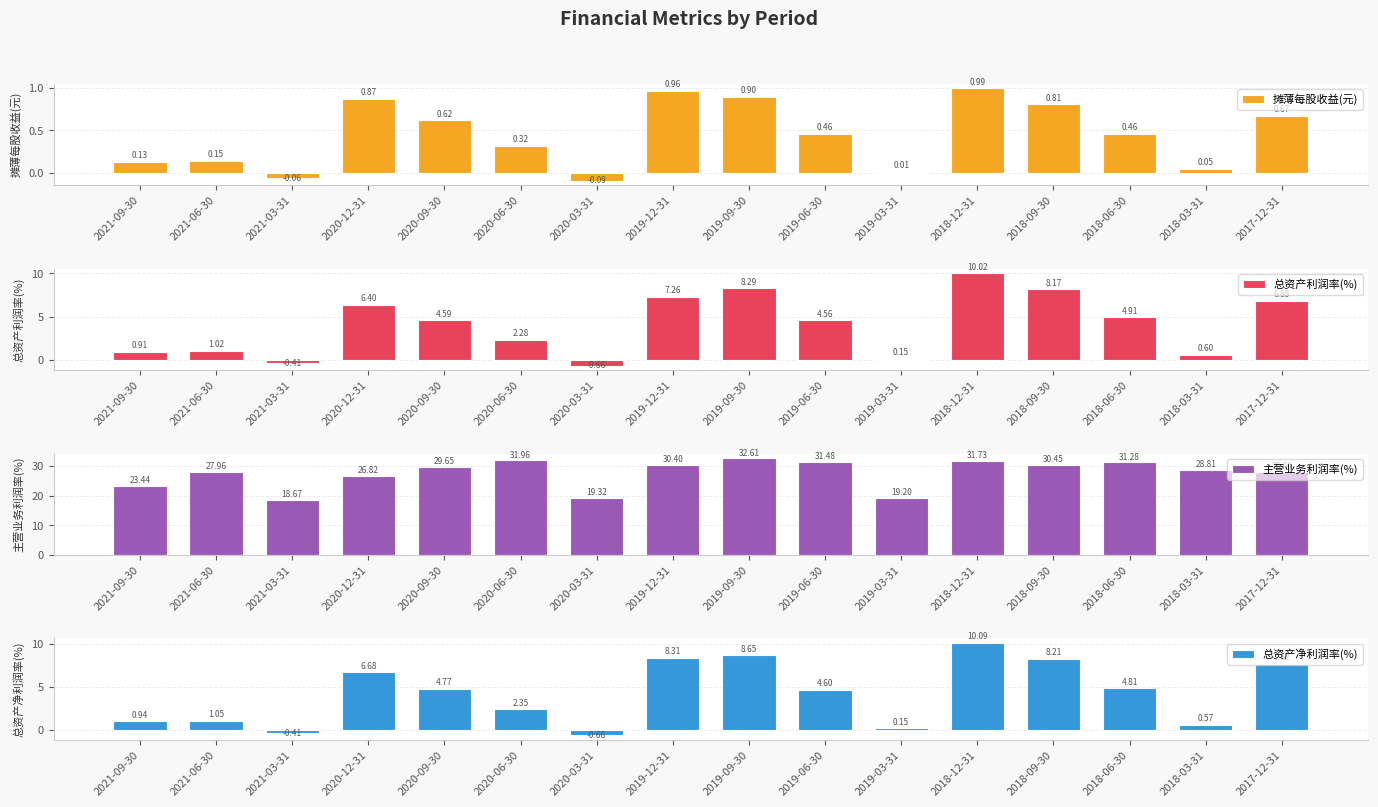

What is the label of the 5th bar from the right?

2018-12-31